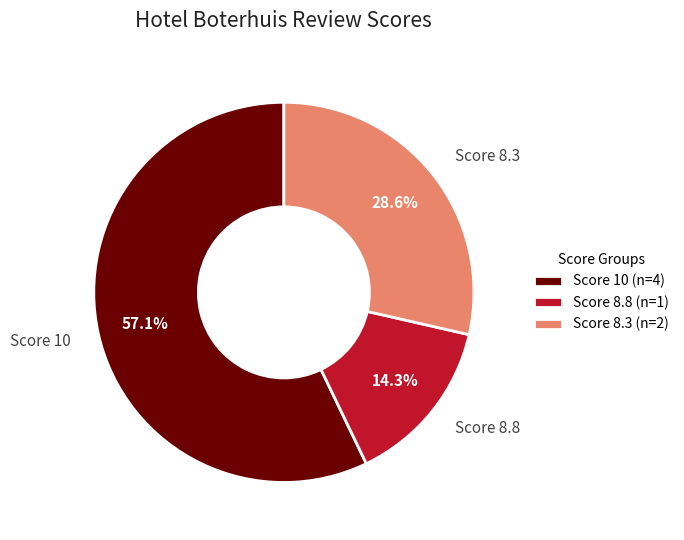

Is there a majority slice in this chart?

Yes